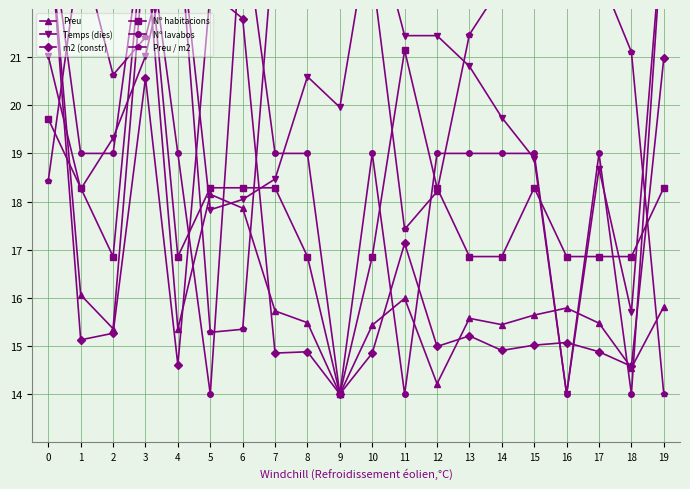

The Preu / m2 series shows 5.9 at 11. True or false?

False